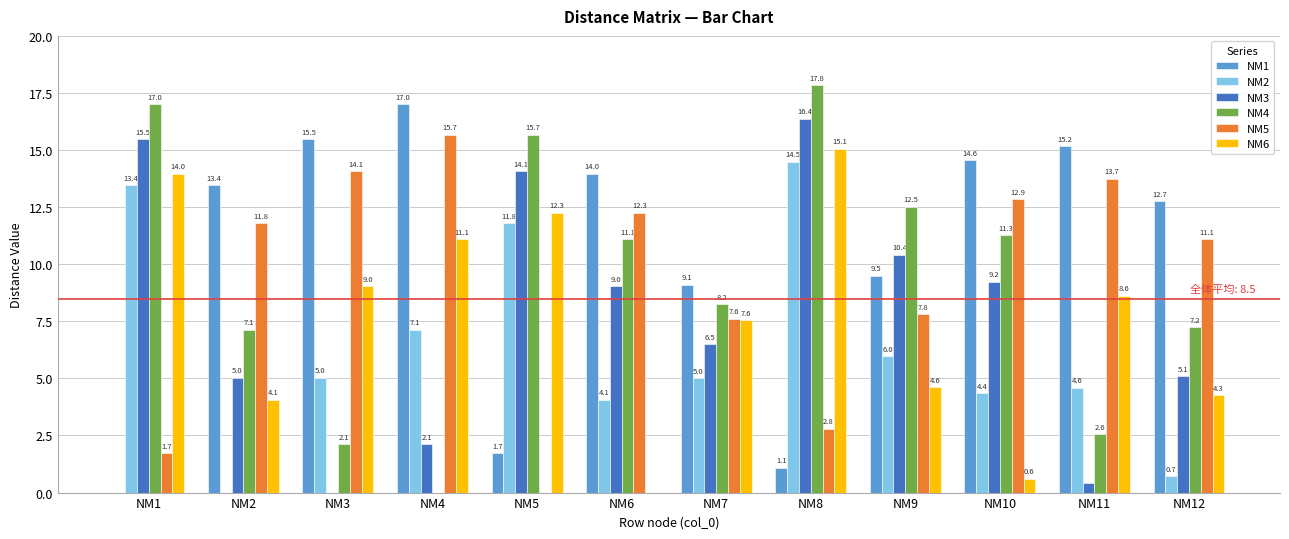

Which series changed the most between NM4 and NM12?

NM4